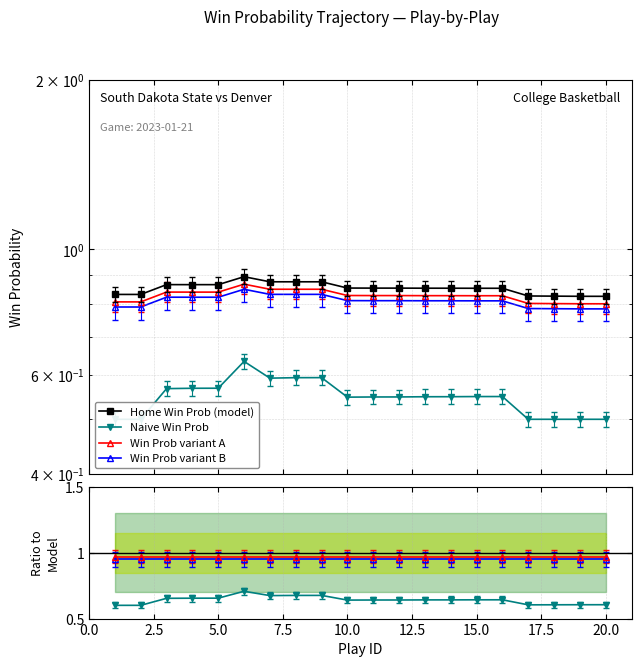

Is it true that home_win_prob_ratio equals 0.9 at 4?

True